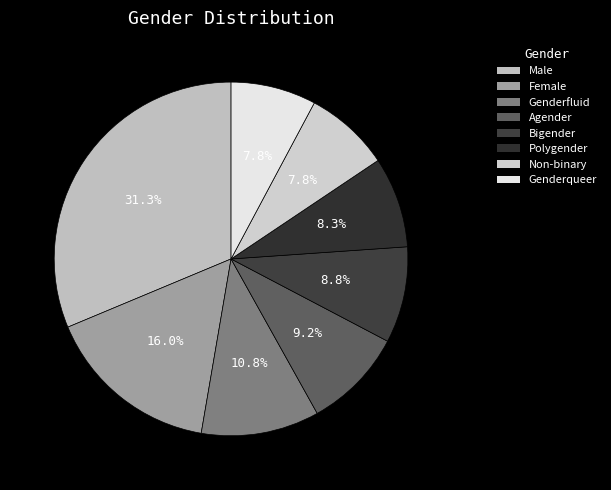

To the nearest percent, what is the combined percentage of Polygender and Male?

40%